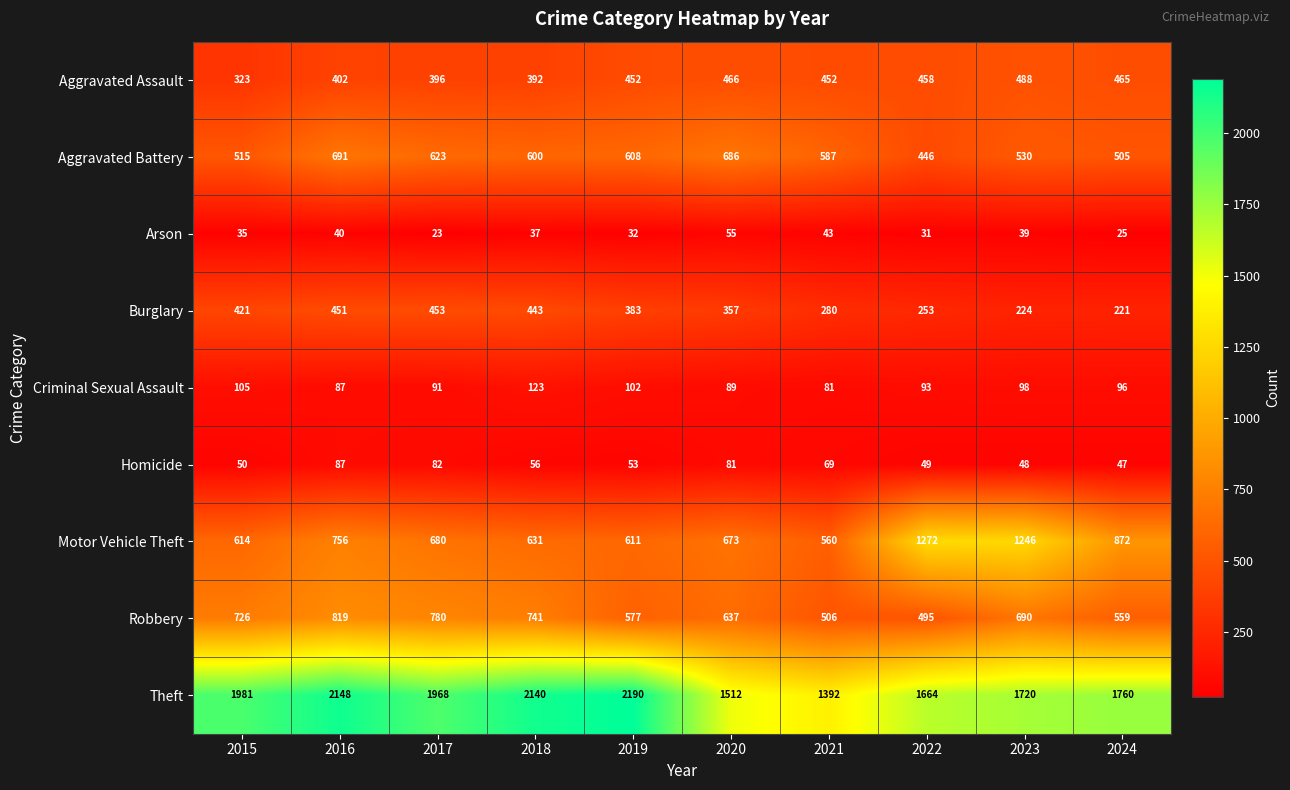

The value of Homicide at 2023 is 10. True or false?

False